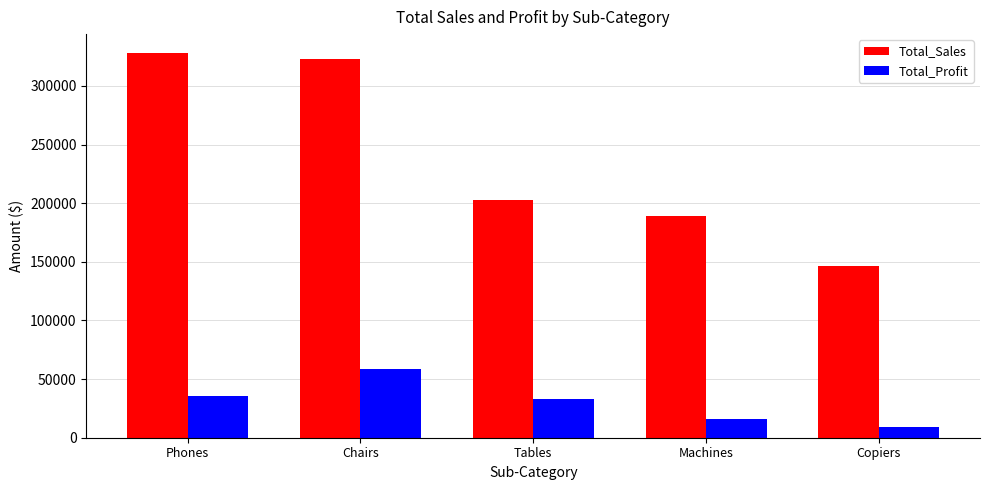

Rank the series at Tables from lowest to highest value.

Total_Profit, Total_Sales